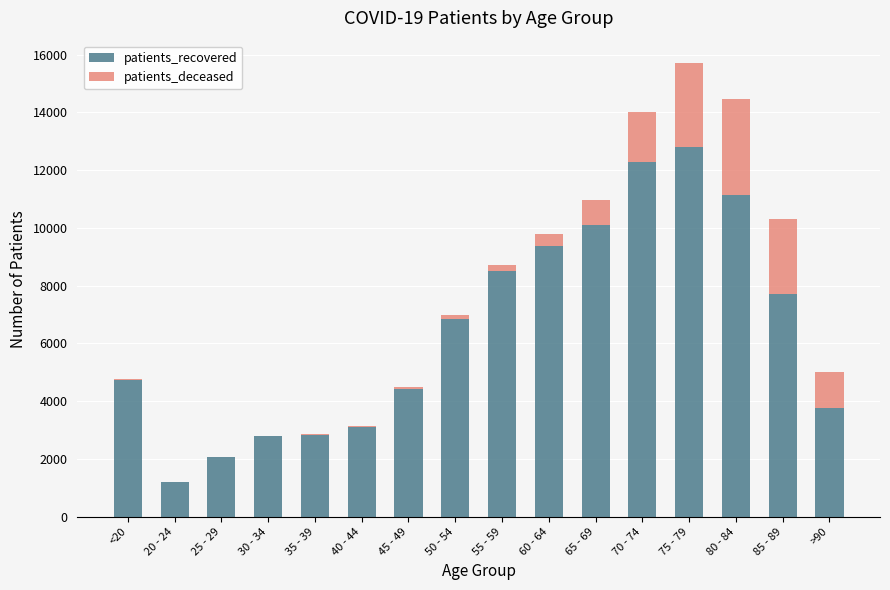

What are all the series names shown in the legend?

patients_recovered, patients_deceased